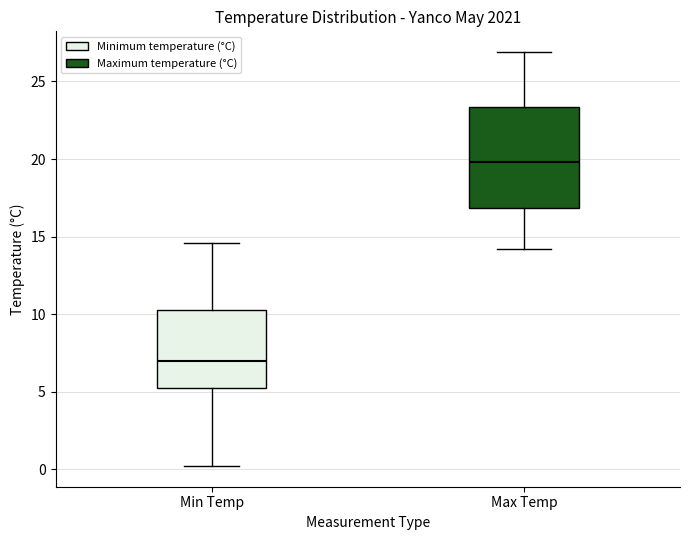

Where does the upper whisker of the box for Max Temp end on the y-axis? The values are not printed on the chart, so give them approximately, as read against the axis.

27.0